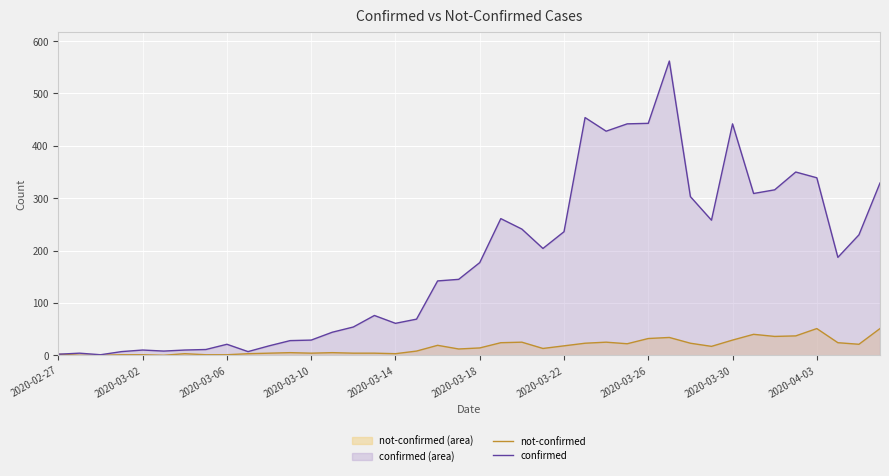

Rank the series at 19 from lowest to highest value.

not-confirmed, confirmed